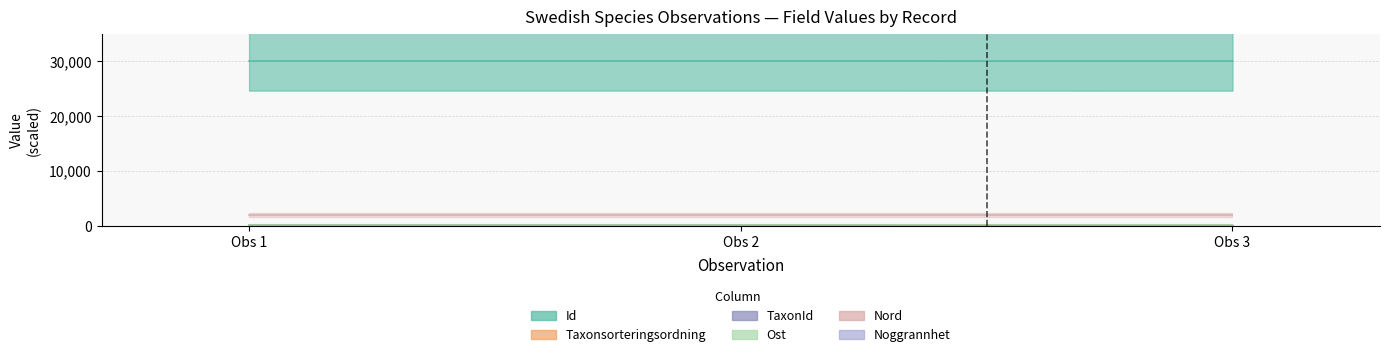

Which category has the lowest value across all series?

Obs 3